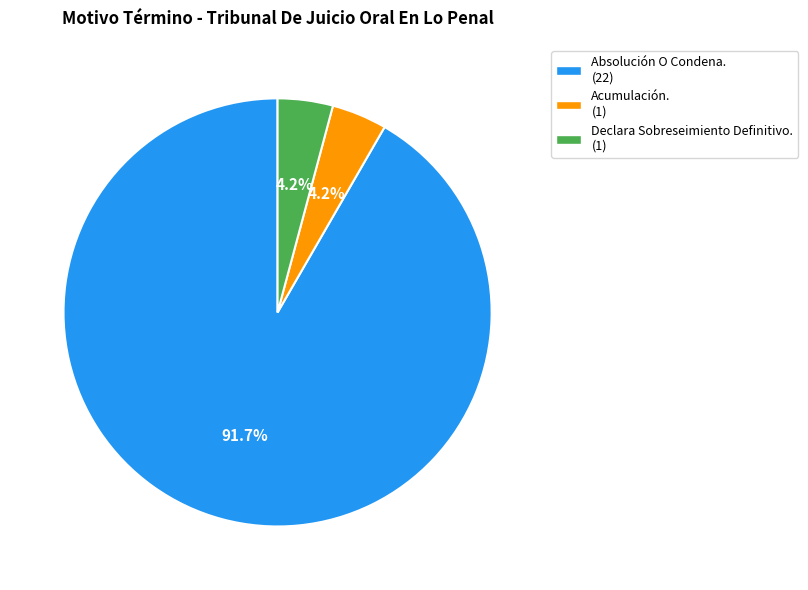

Does Absolución O Condena. (22) represent more than half of the total?

Yes